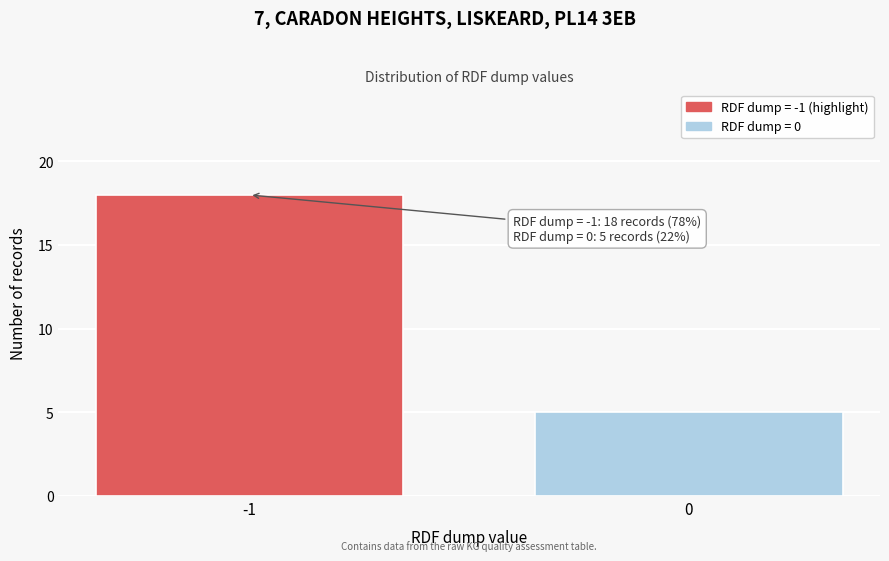

Reading left to right, what are all the values shown in this chart?

18	5